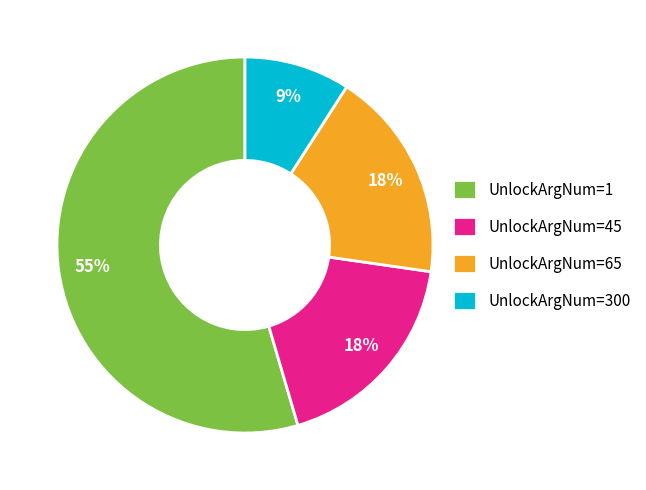

Which has a higher value, UnlockArgNum=1 or UnlockArgNum=300?

UnlockArgNum=1